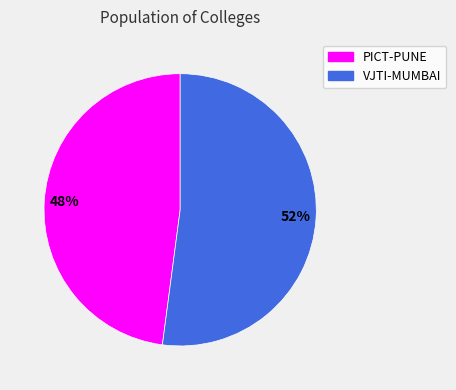

Combined, do PICT-PUNE and VJTI-MUMBAI account for over 50%?

Yes